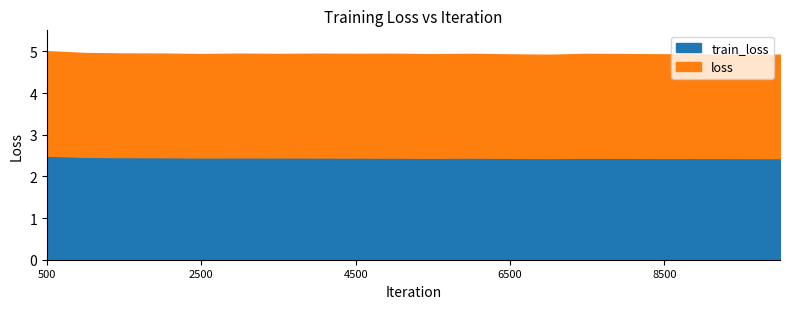

Rank the series by their average value, from lowest to highest.

train_loss, loss